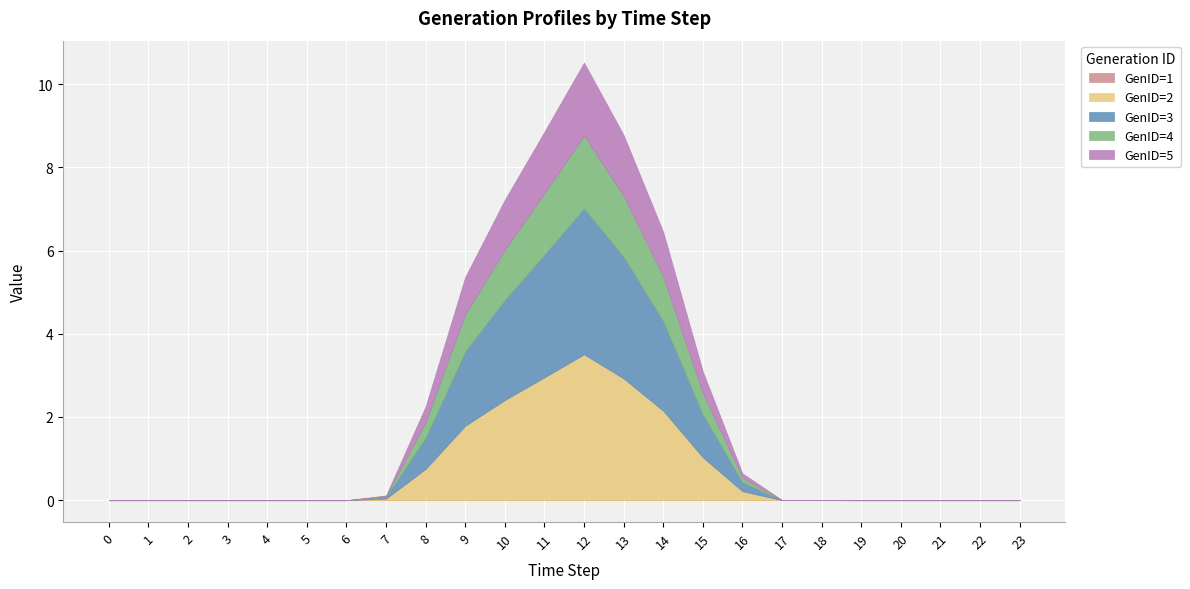

True or false: GenID=5 and GenID=3 cross at least once.

False